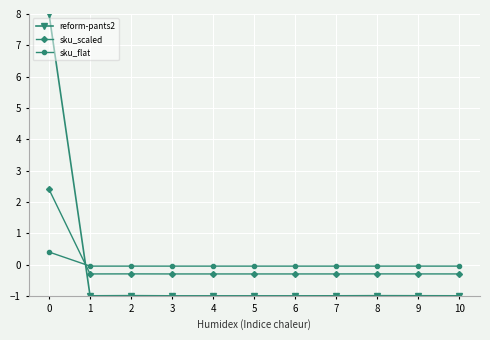

What is the value of the sku_scaled point at the 11th from the left?

-0.3